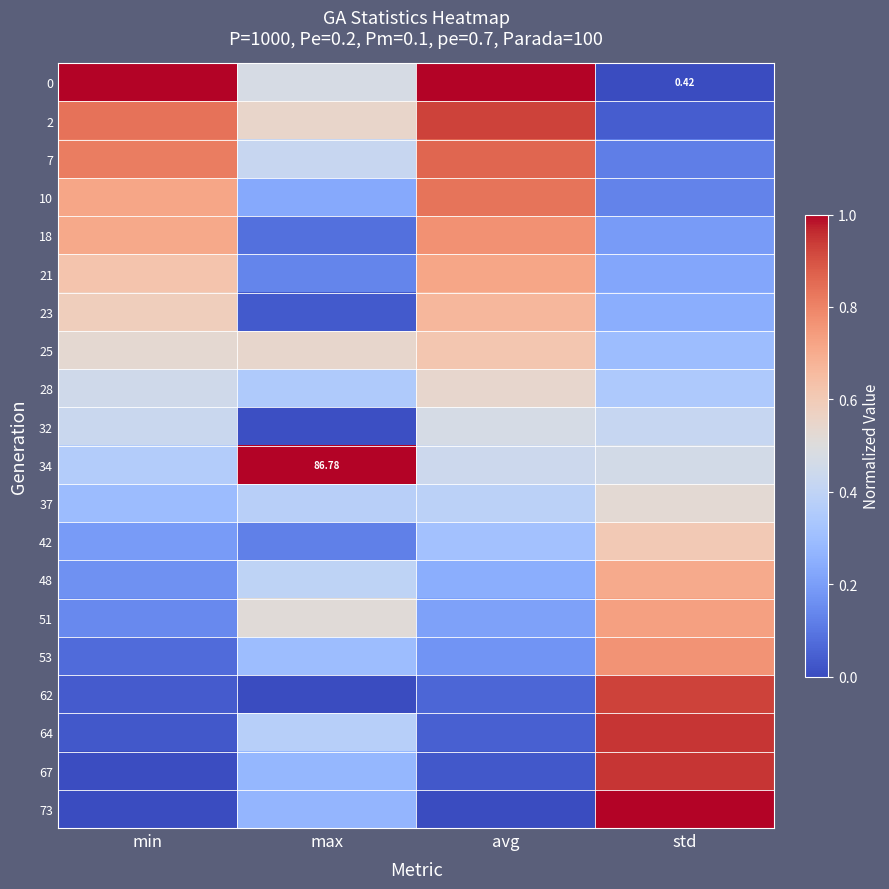

Read the 67 value at max.

0.3